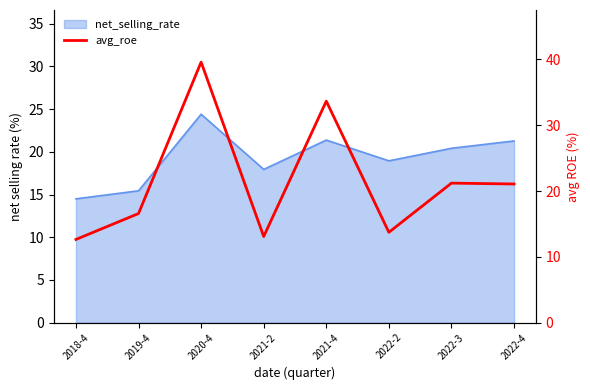

Between 2018-4 and 2022-3, which is larger?

2022-3